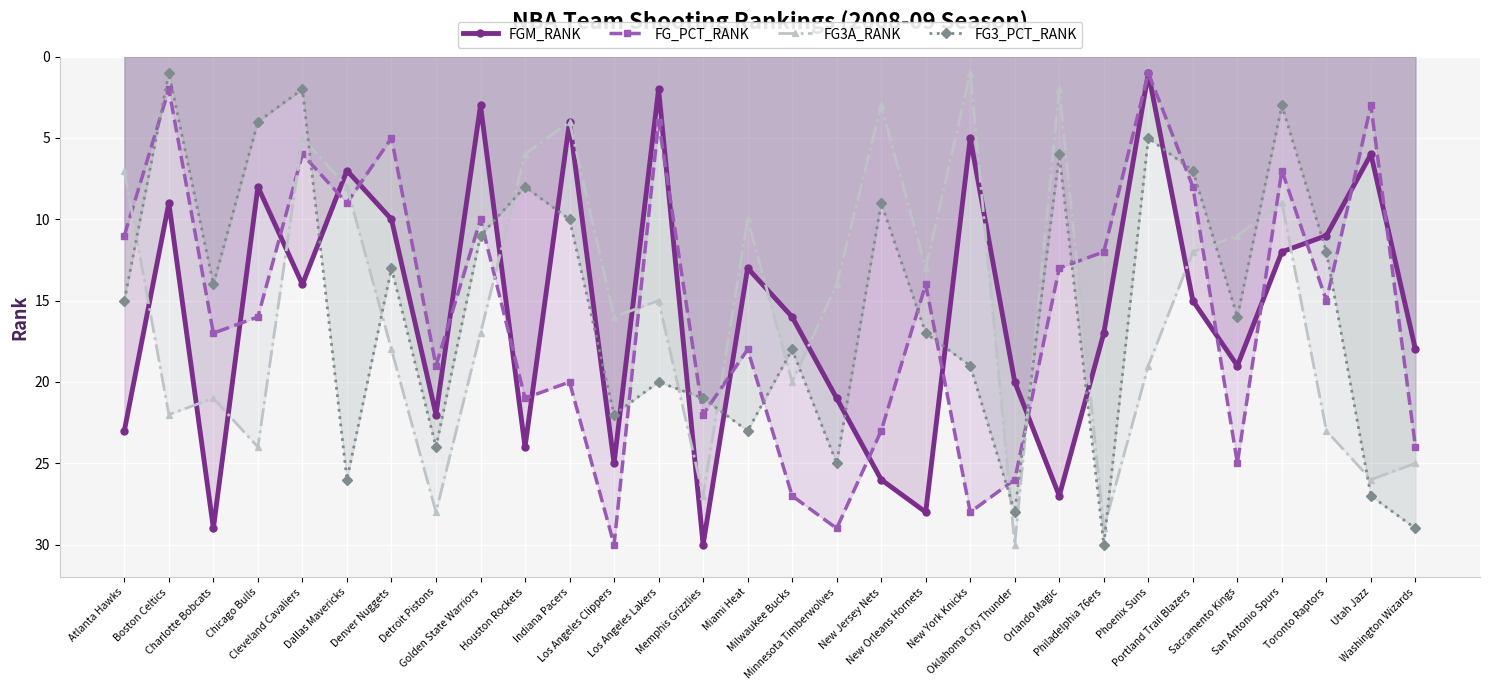

What is the minimum value for FG_PCT_RANK?

1